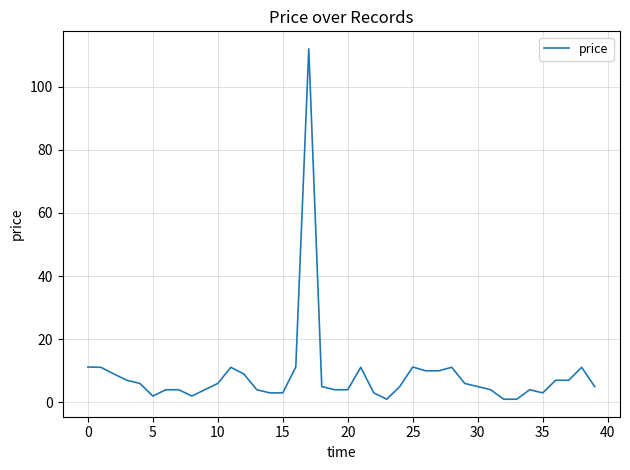

What is the difference between the maximum and minimum values?

111.0